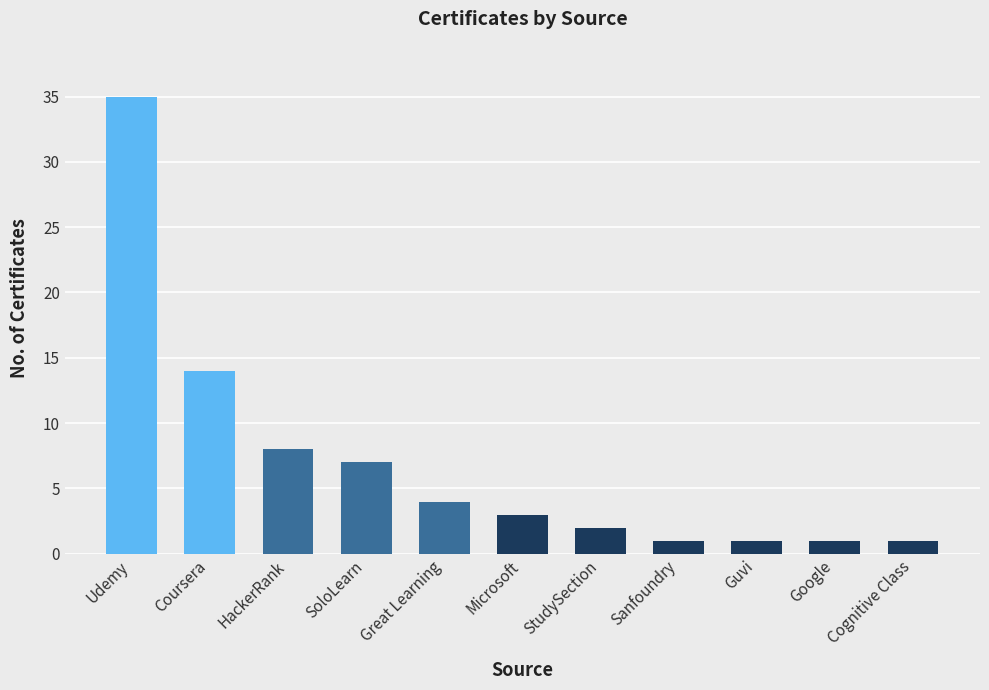

What is the ratio of the value at Google to the value at Sanfoundry?

1.0